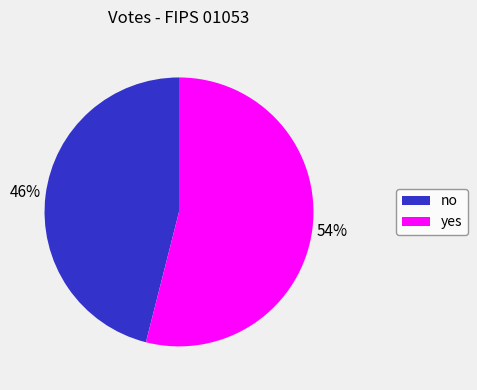

True or false: yes accounts for 48% of the total.

False